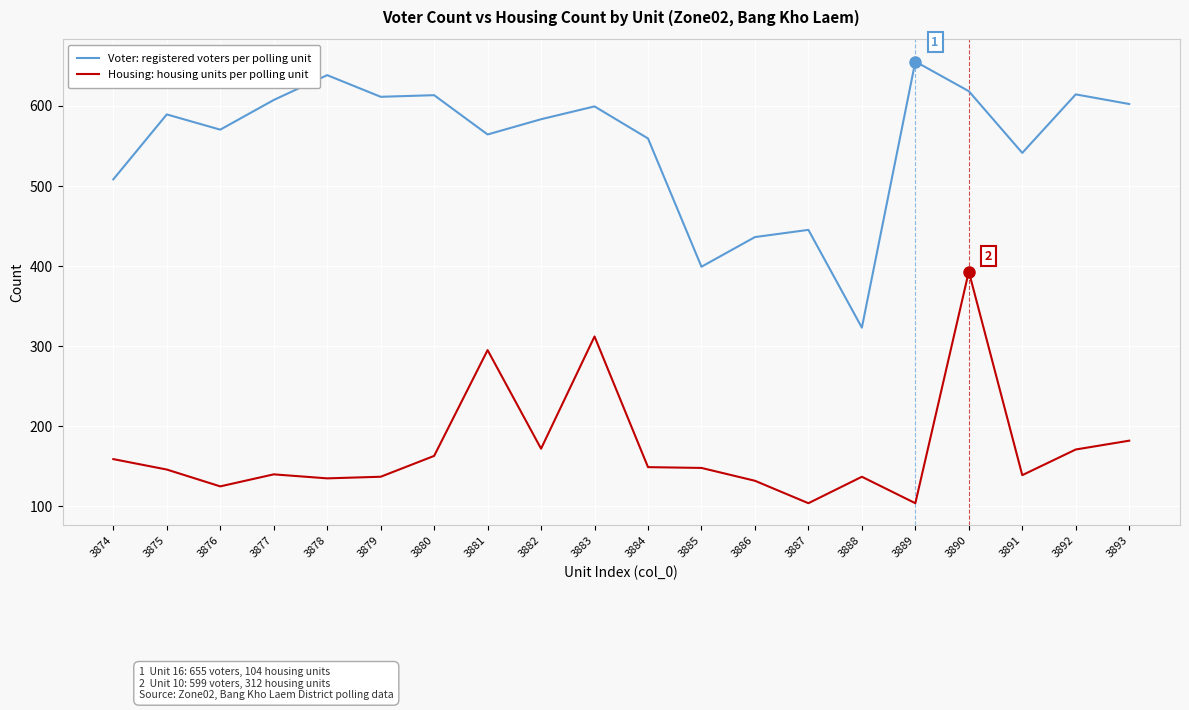

What is the sum of all Voter: registered voters per polling unit values?

11074